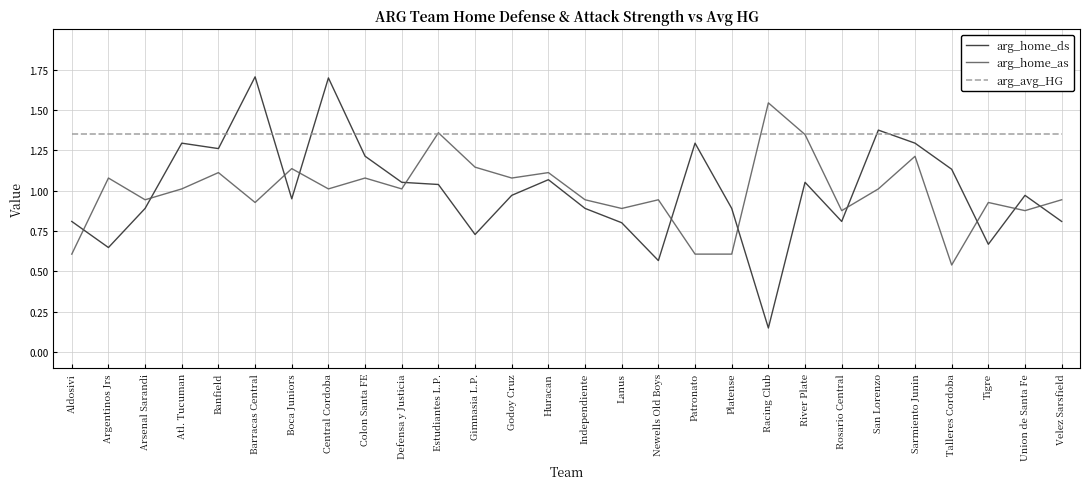

How many lines are shown in the chart?

3